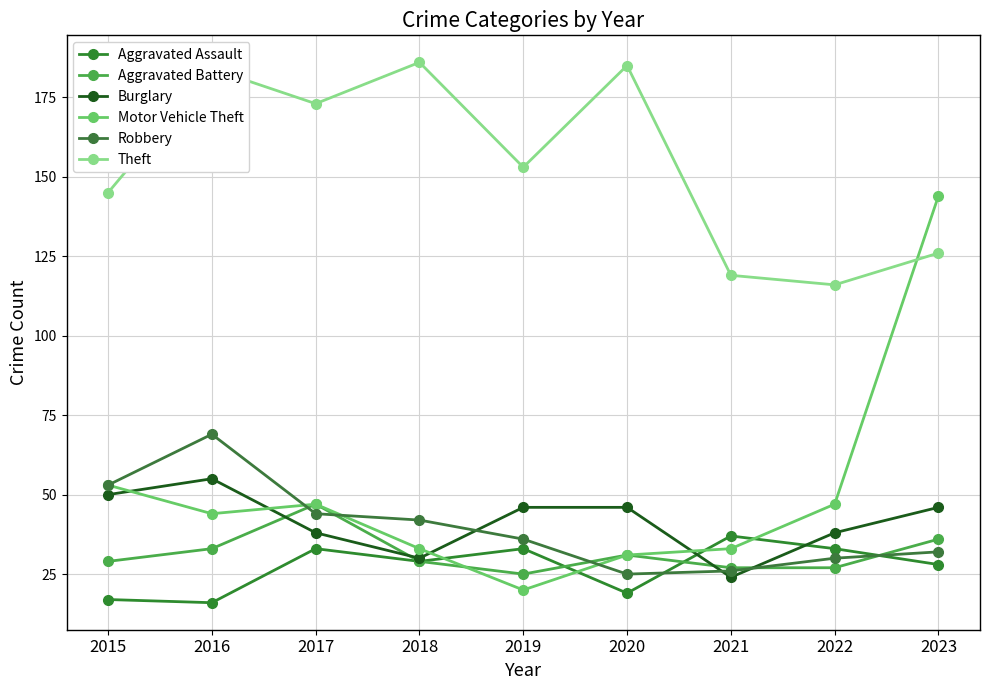

Does the chart display data point markers on the line(s)?

Yes